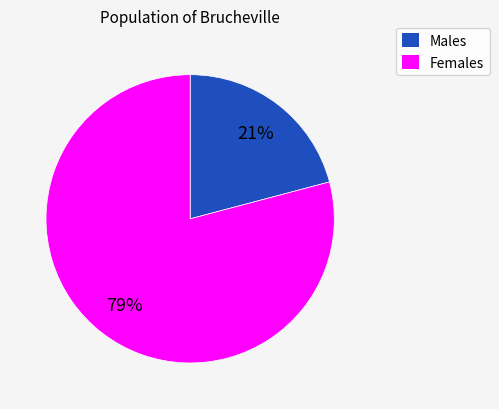

Is there a majority slice in this chart?

Yes